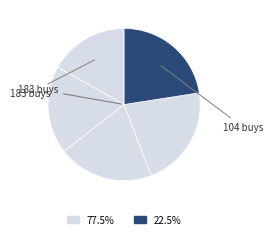

Count the number of slices in the pie.

5